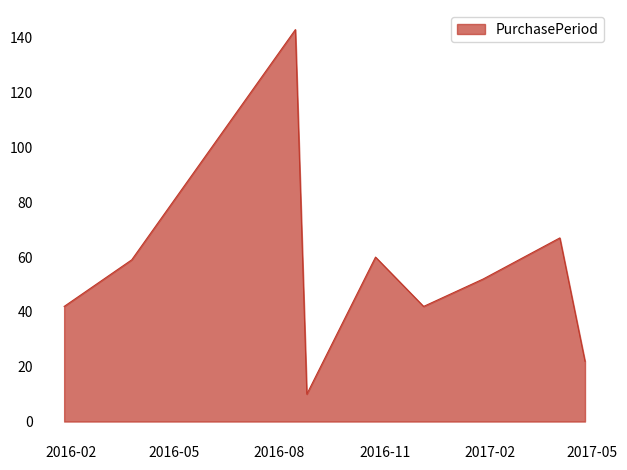

What is the difference between the maximum and minimum values?

133